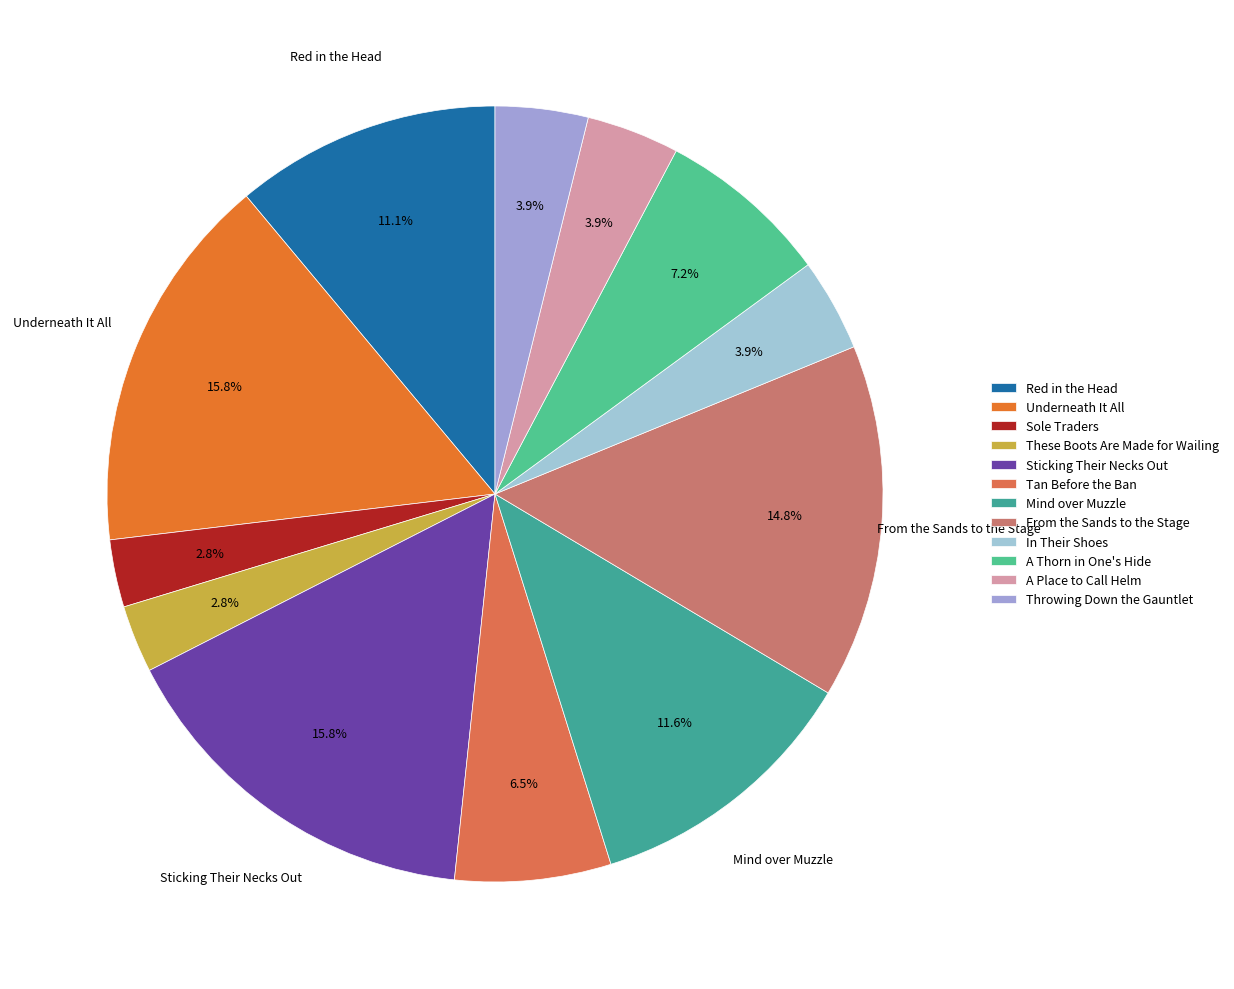

Rank the categories by value from lowest to highest.

Sole Traders, These Boots Are Made for Wailing, In Their Shoes, A Place to Call Helm, Throwing Down the Gauntlet, Tan Before the Ban, A Thorn in One's Hide, Red in the Head, Mind over Muzzle, From the Sands to the Stage, Underneath It All, Sticking Their Necks Out